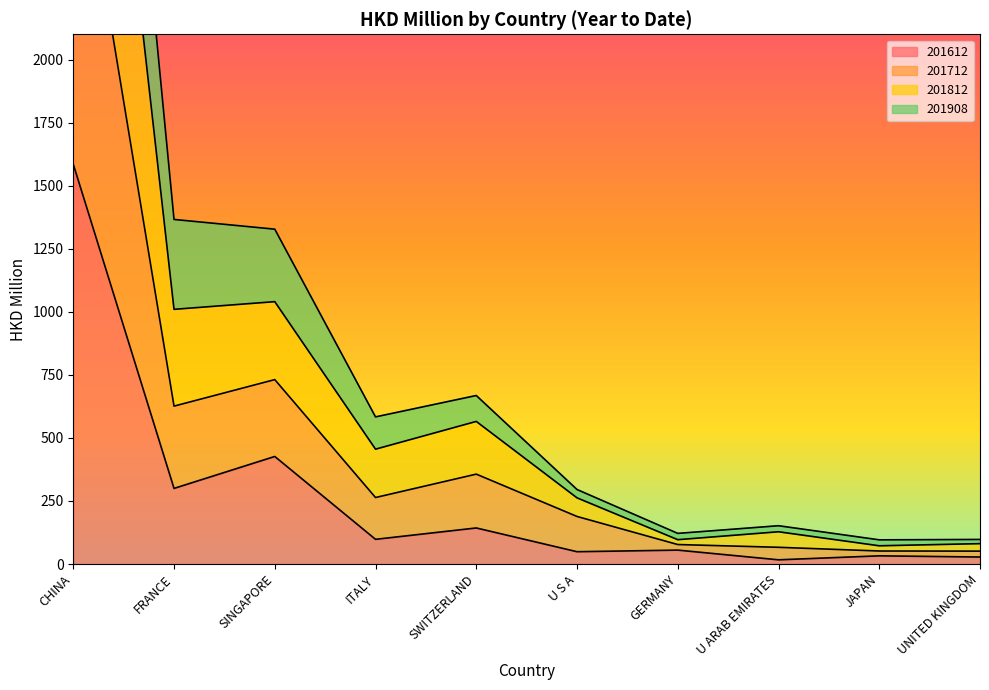

What is the average value of the 201812 series?

1021.9